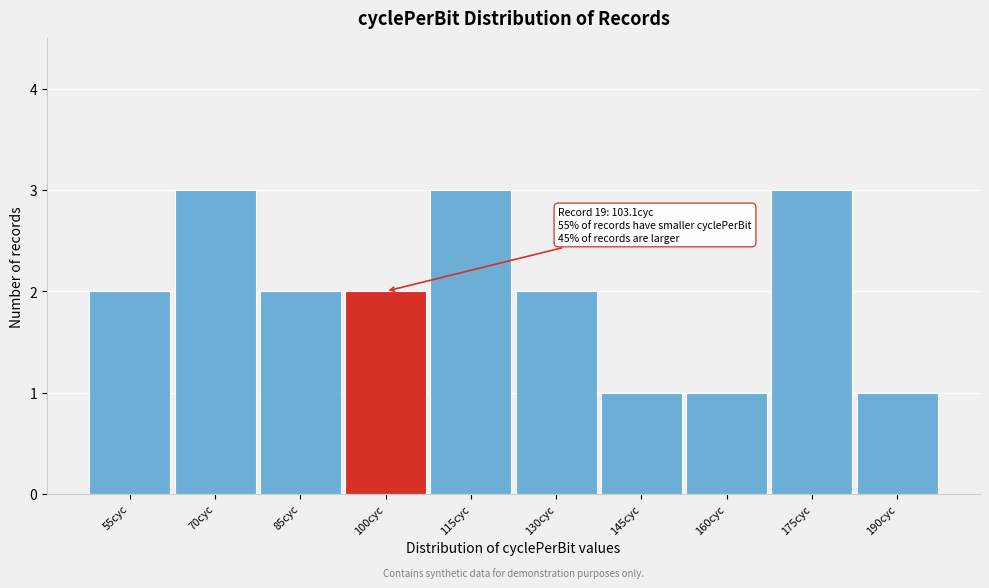

Reading left to right, list all the values displayed in this chart.

55cyc=2	70cyc=3	85cyc=2	100cyc=2	115cyc=3	130cyc=2	145cyc=1	160cyc=1	175cyc=3	190cyc=1